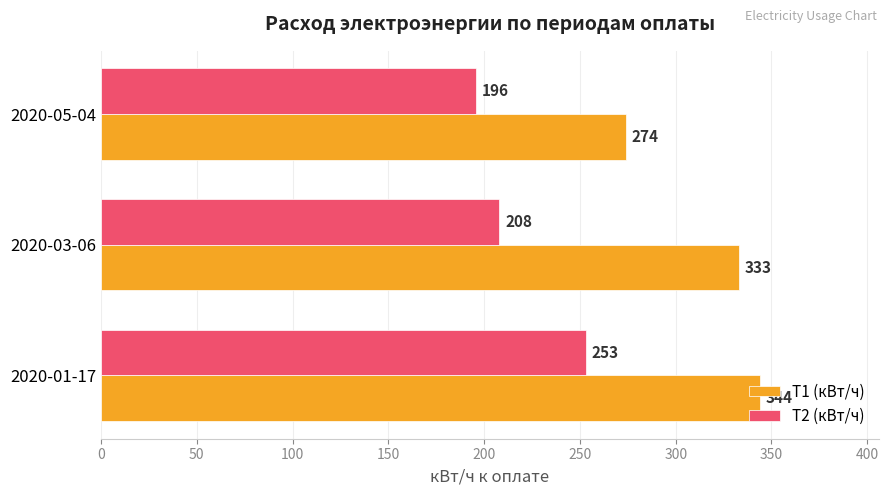

Which series has the largest total across all categories?

T1 (кВт/ч)